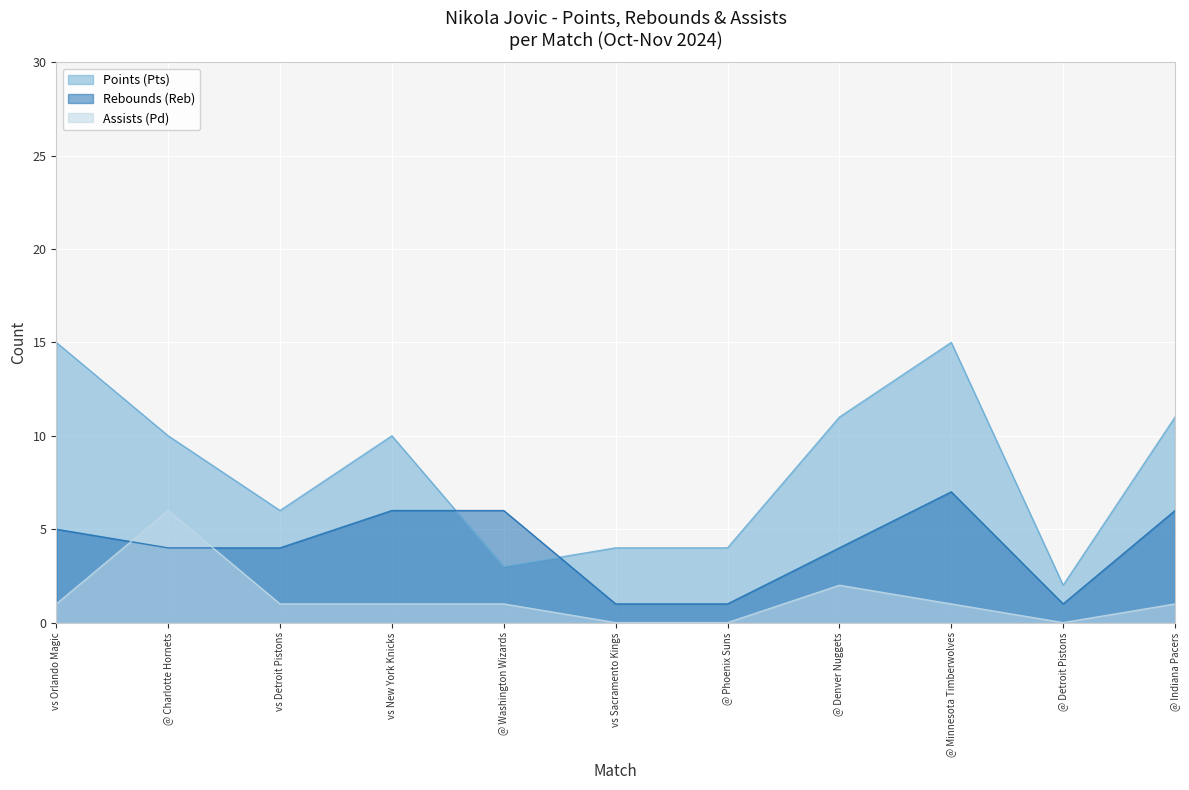

True or false: Rebounds (Reb) has more than 1 interior local peaks.

False